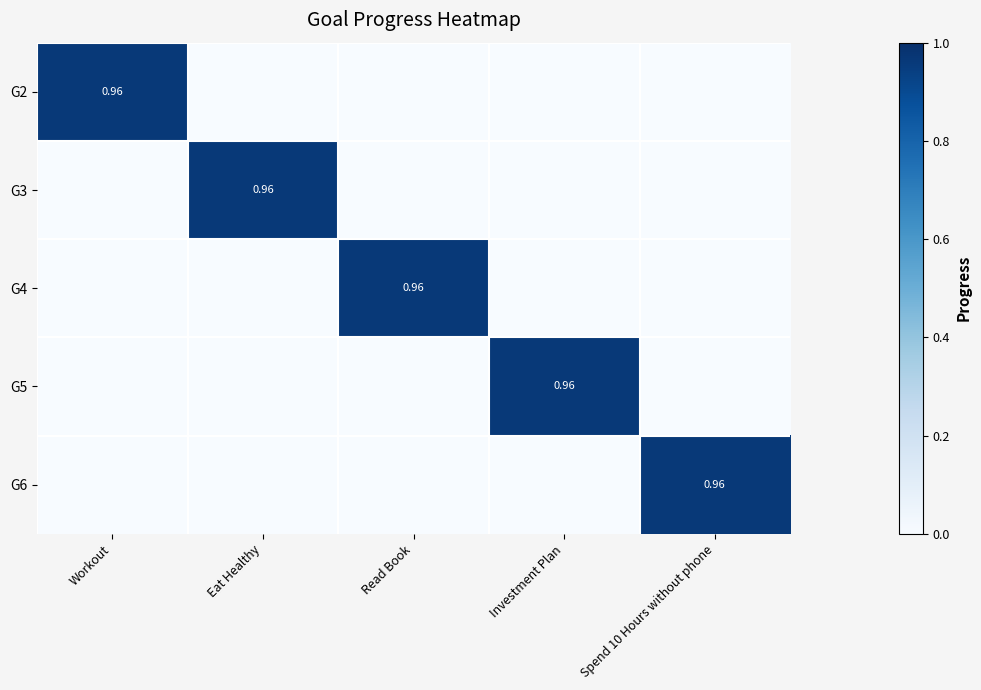

At which category is the sum across all series the highest?

Workout